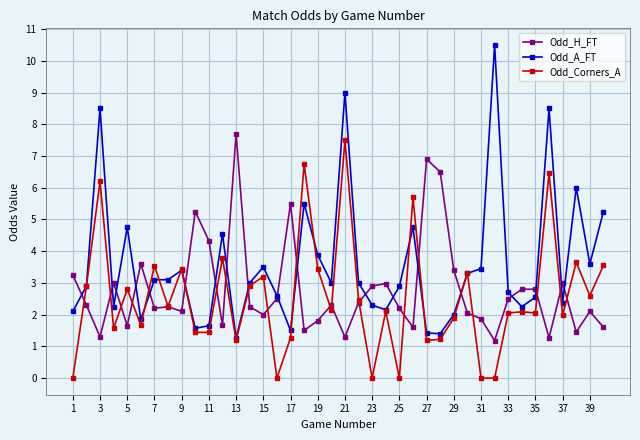

What is the value of the Odd_Corners_A point at the 13th from the left?

1.2